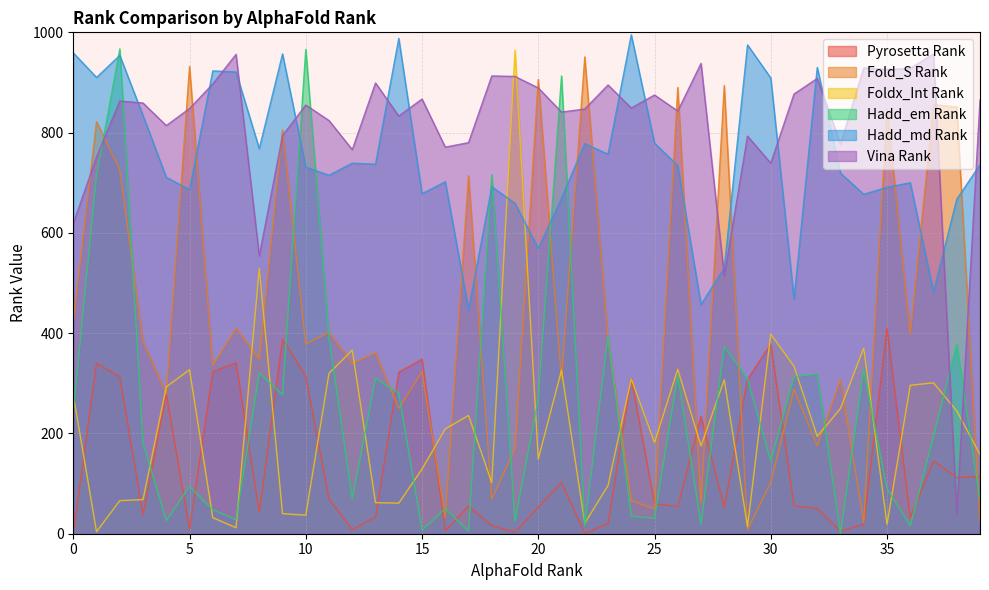

What is the sum of the Pyrosetta Rank values at 29 and 32?

358